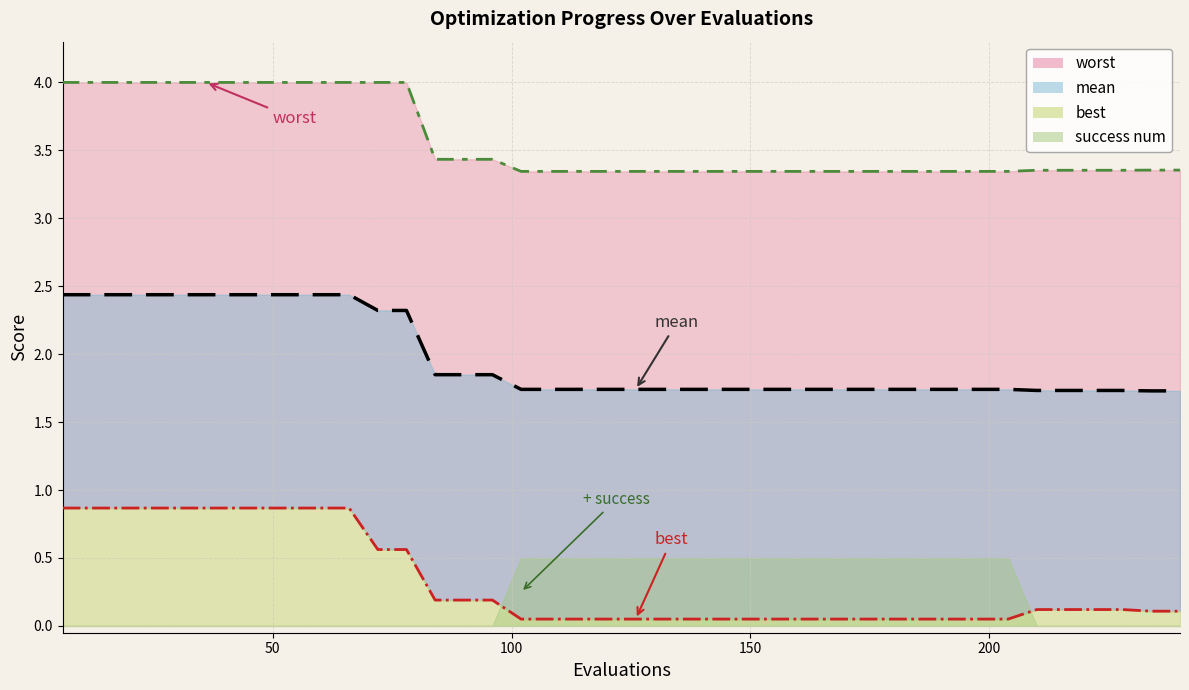

Which series has the largest total across all categories?

worst